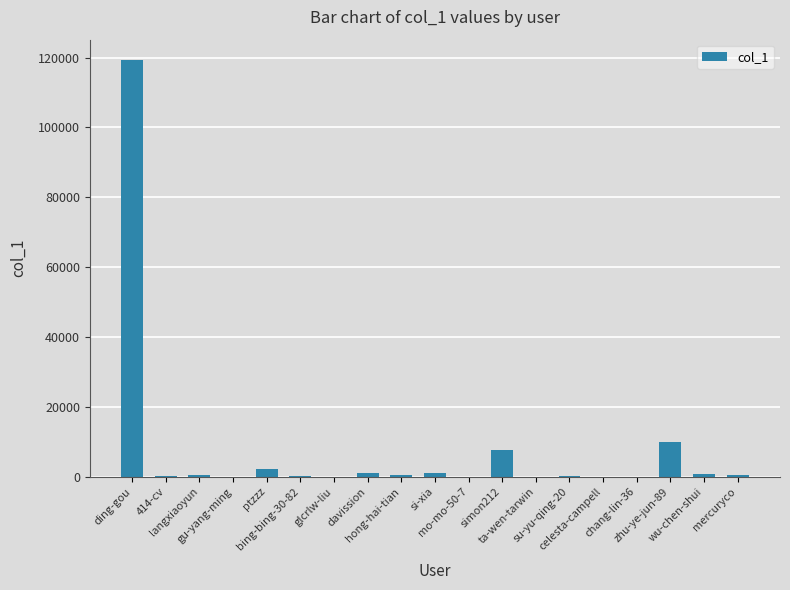

At which category does the chart reach its minimum across all series?

mo-mo-50-7